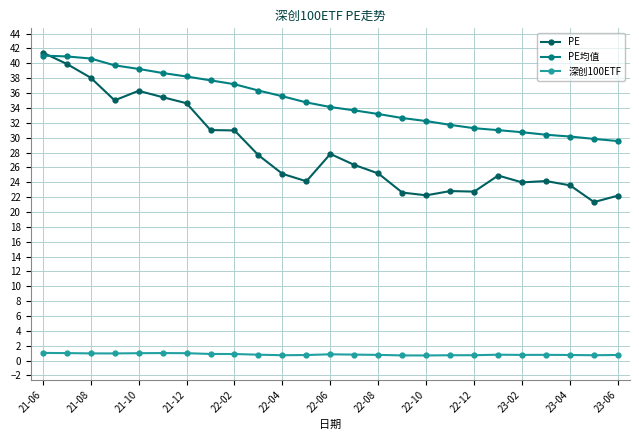

What is the maximum value shown in the chart?

41.5